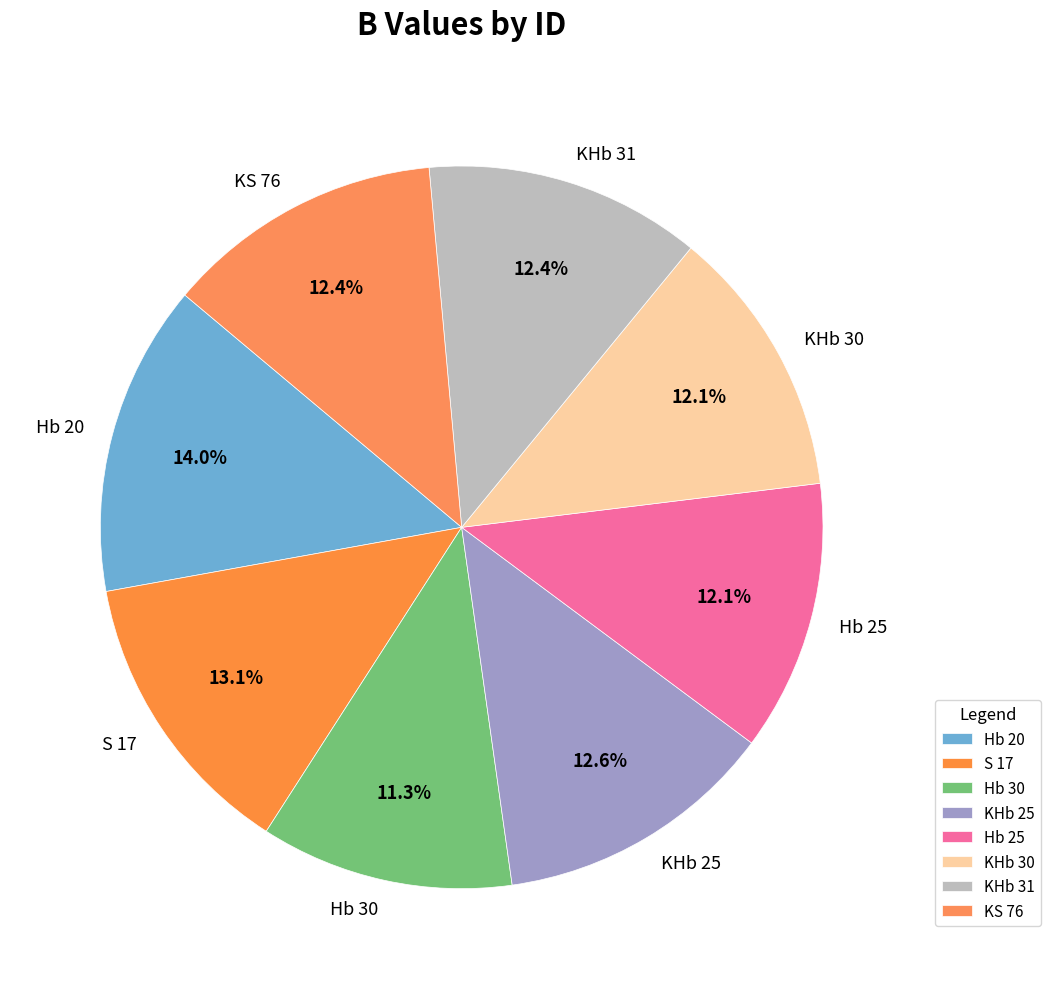

Is there a majority slice in this chart?

No